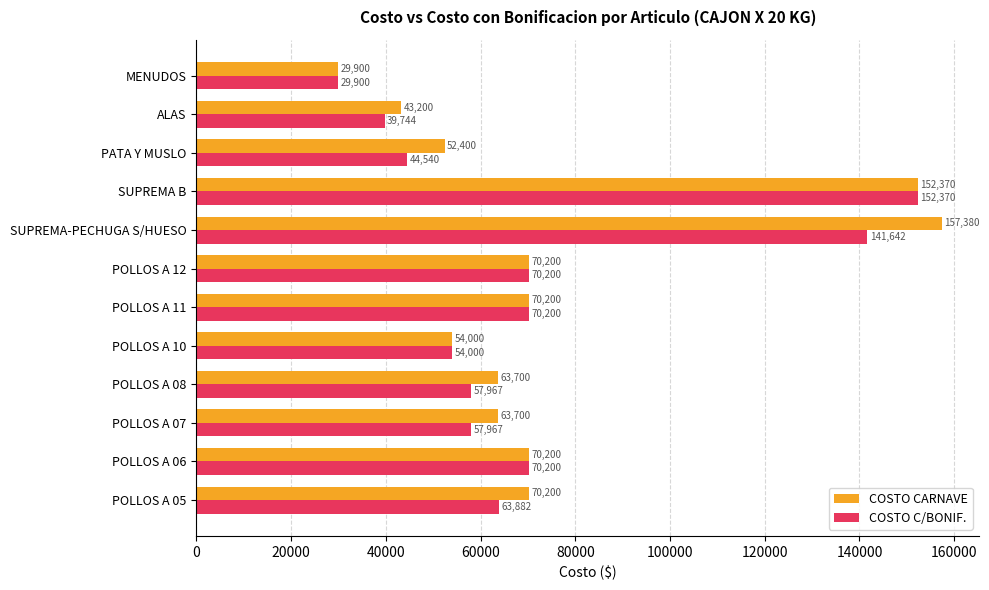

List the series in order of their peak value, highest first.

COSTO CARNAVE, COSTO C/BONIF.